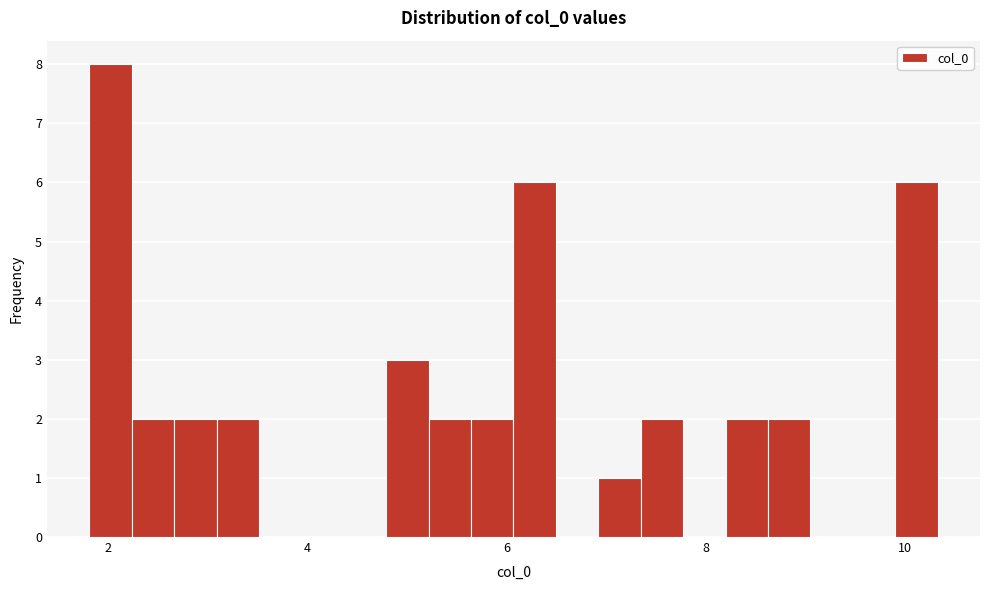

Around what value on the x-axis is the tallest bar? Give the approximate position of its centre, as read against the axis.

2.0